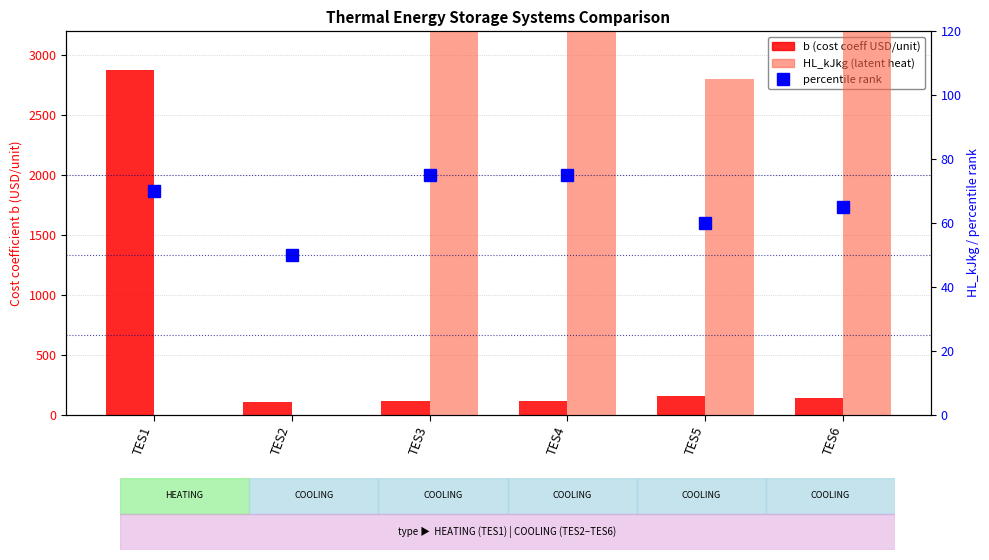

Between TES2 and TES4, which series saw the biggest shift?

HL_kJkg (latent heat)